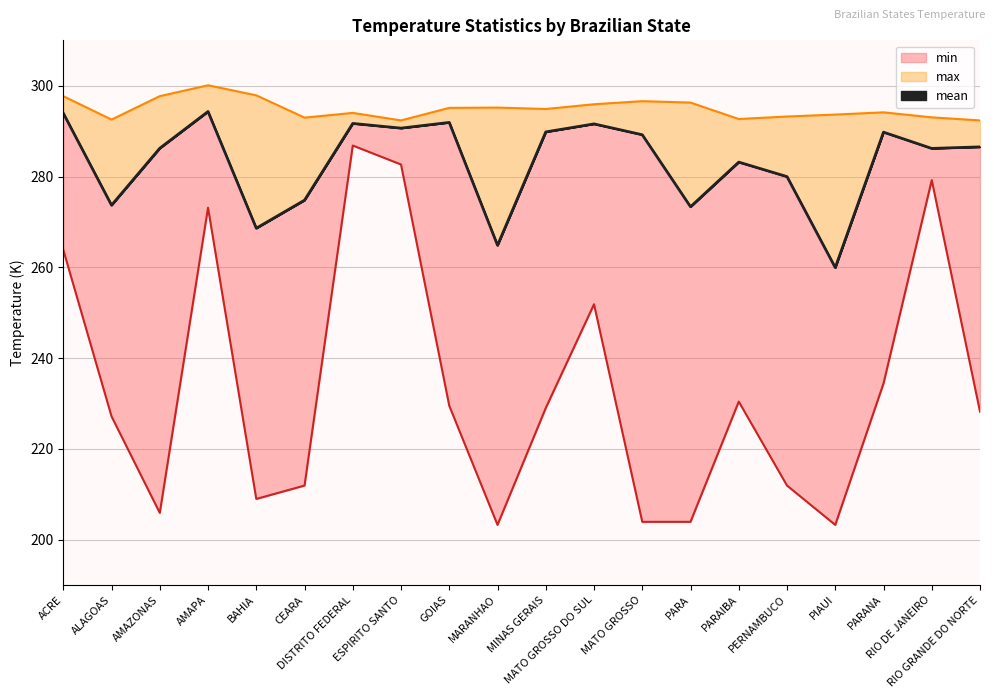

At how many categories does at least one series exceed 275?

20